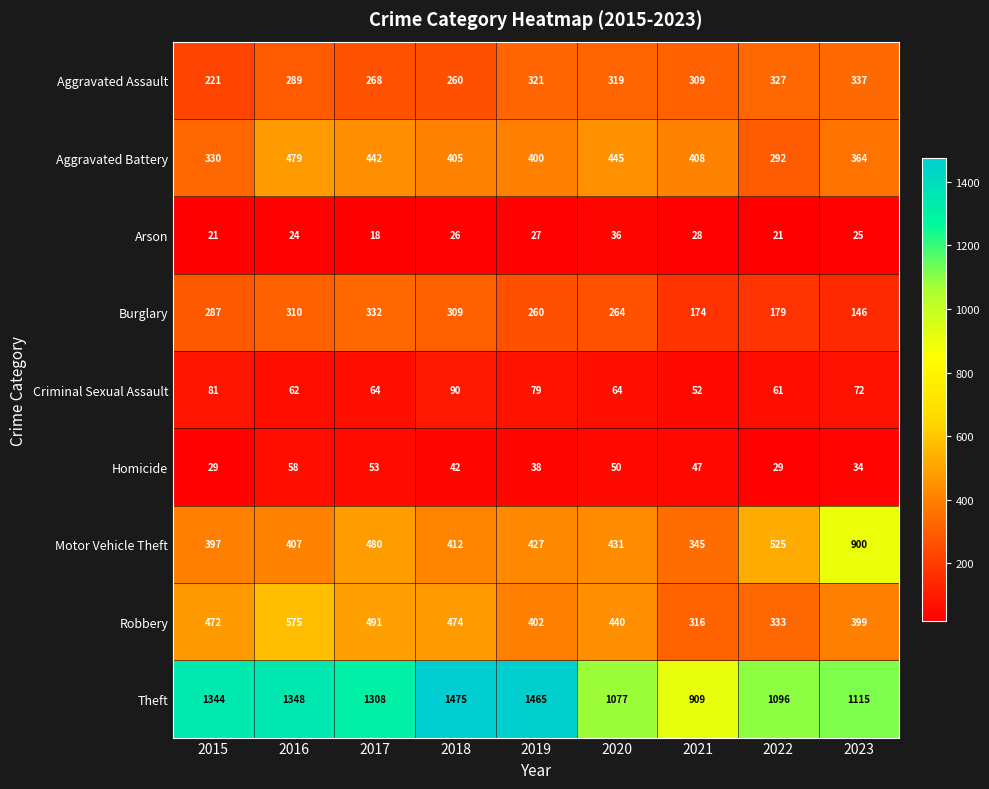

Where does the Motor Vehicle Theft series first go above 427?

2017